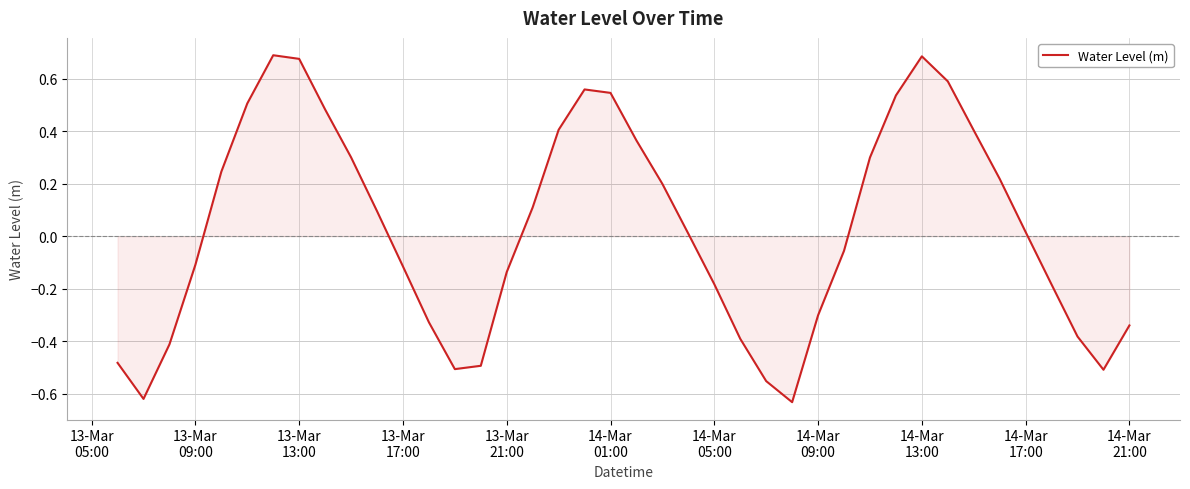

What is the difference between the maximum and minimum values?

1.3